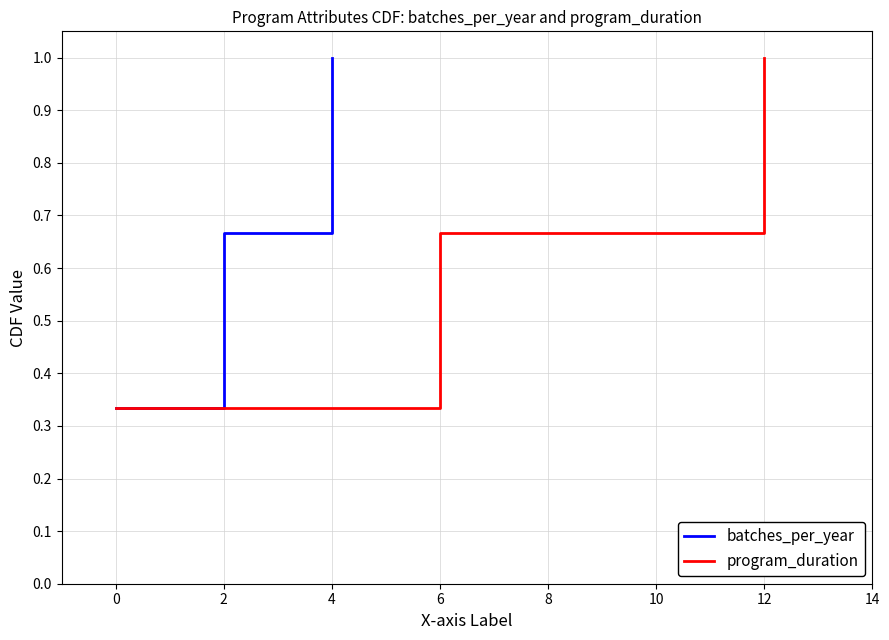

True or false: program_duration has a value of 0.6 at 0.

False